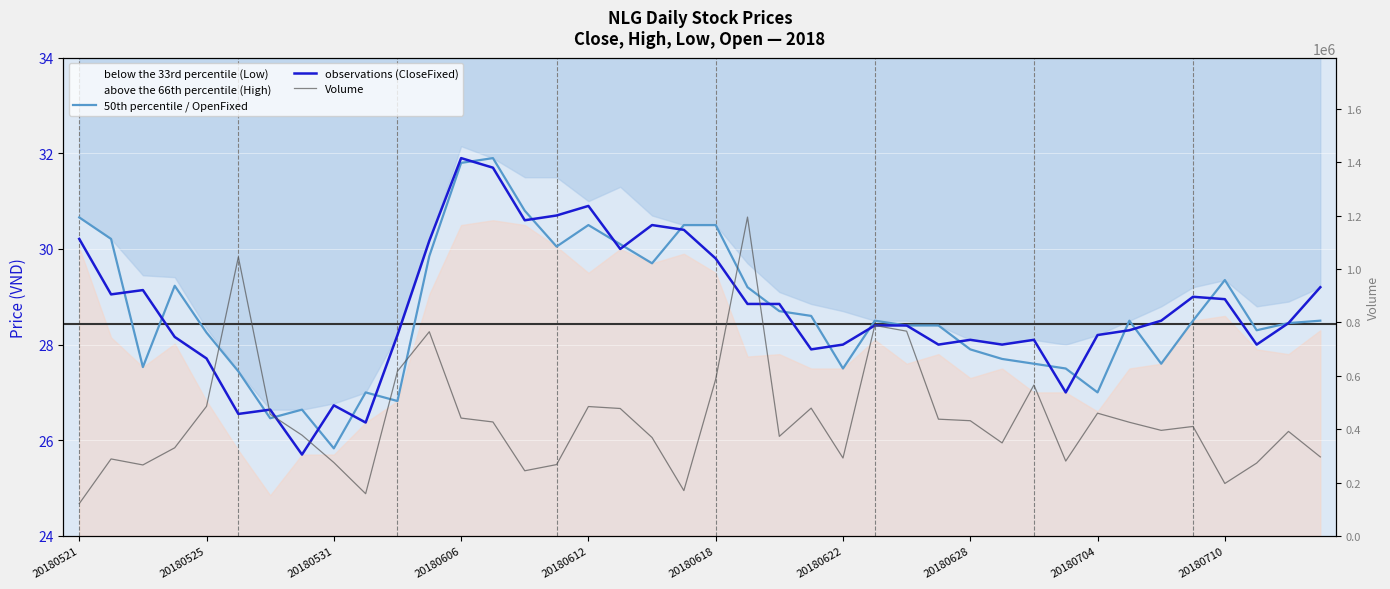

Which series has the largest range (max minus min)?

Volume